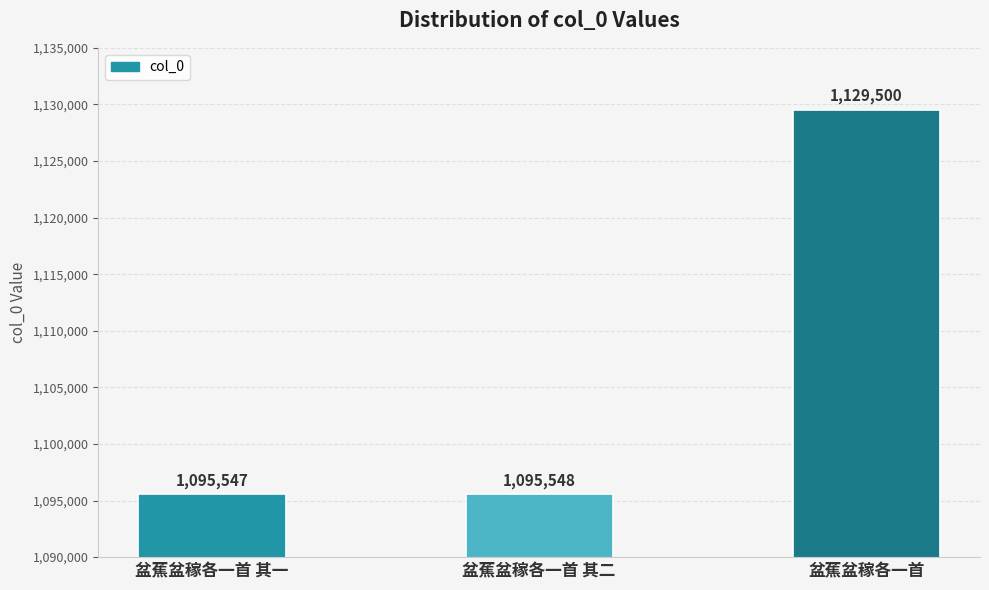

Is it true that the value at 盆蕉盆稼各一首 is 1129500?

True